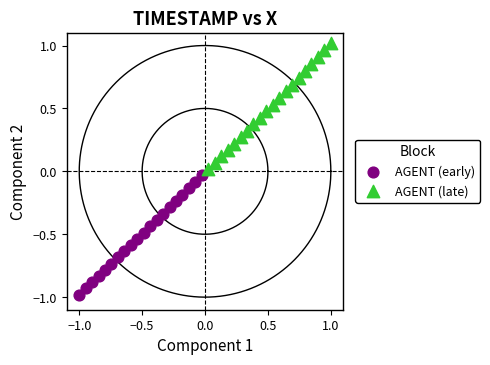

What are all the series names shown in the legend?

AGENT (early), AGENT (late)